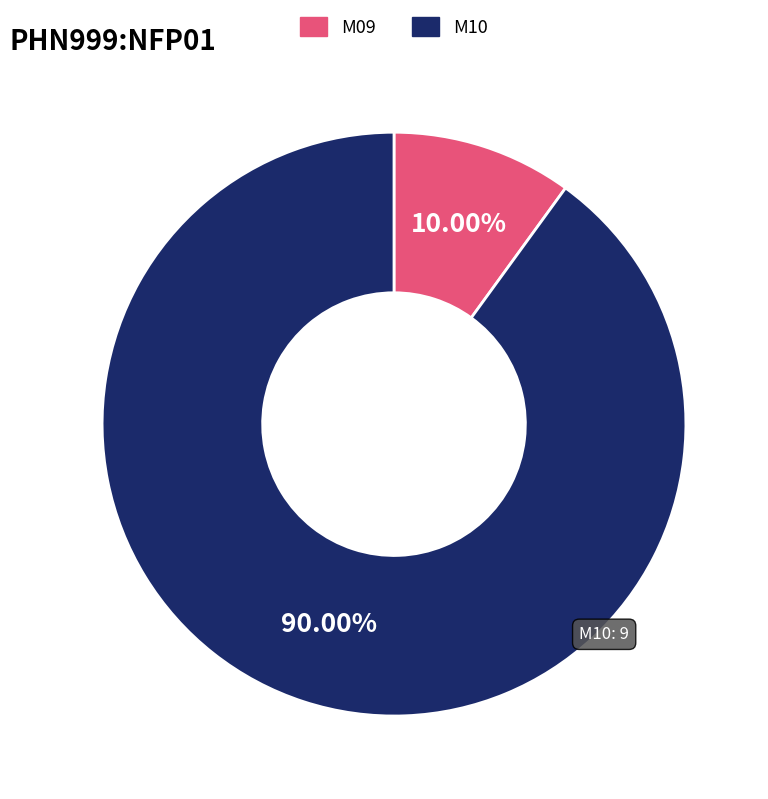

What is the ratio of the value at M09 to the value at M10?

0.1